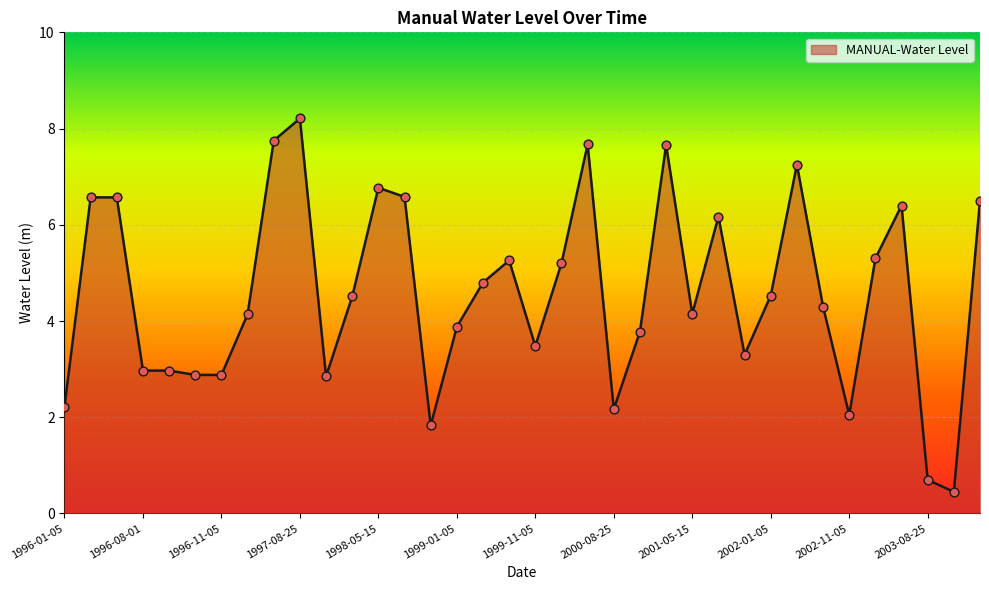

What is the greatest value displayed?

8.2